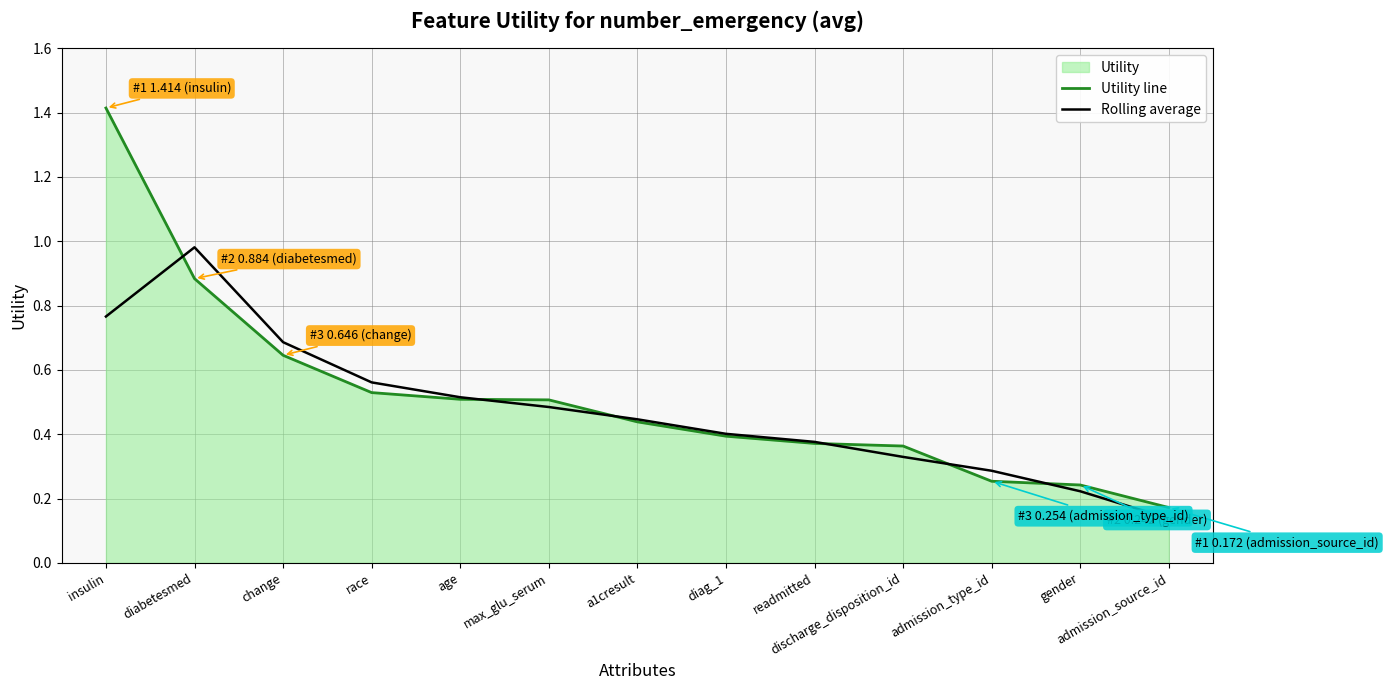

How many categories are shown in the chart?

13